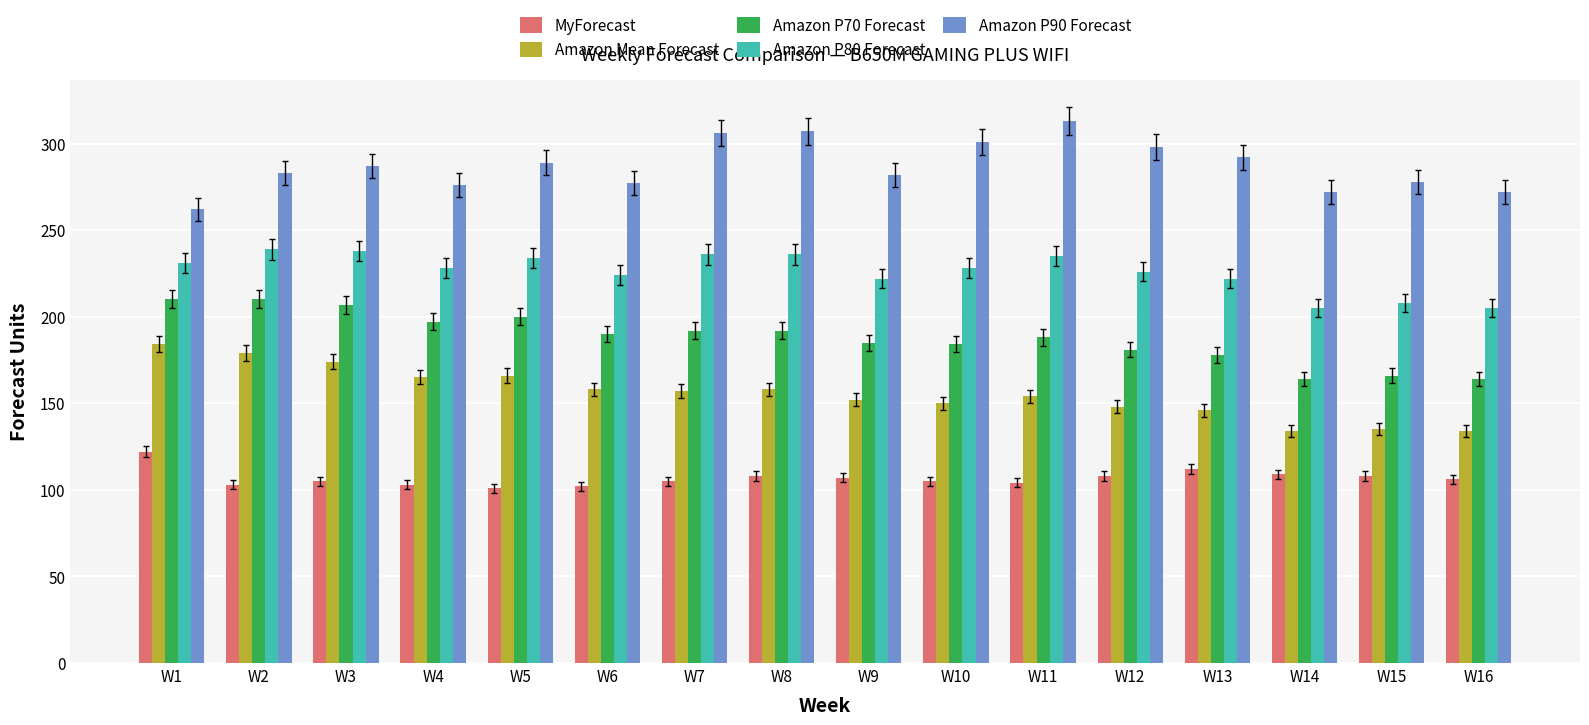

Rank the series by their maximum value, from lowest to highest.

MyForecast, Amazon Mean Forecast, Amazon P70 Forecast, Amazon P80 Forecast, Amazon P90 Forecast